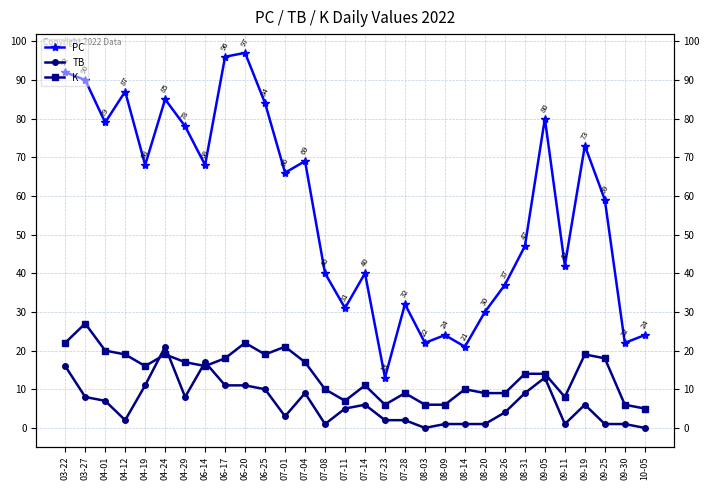

What position from the left is 07-23?

17